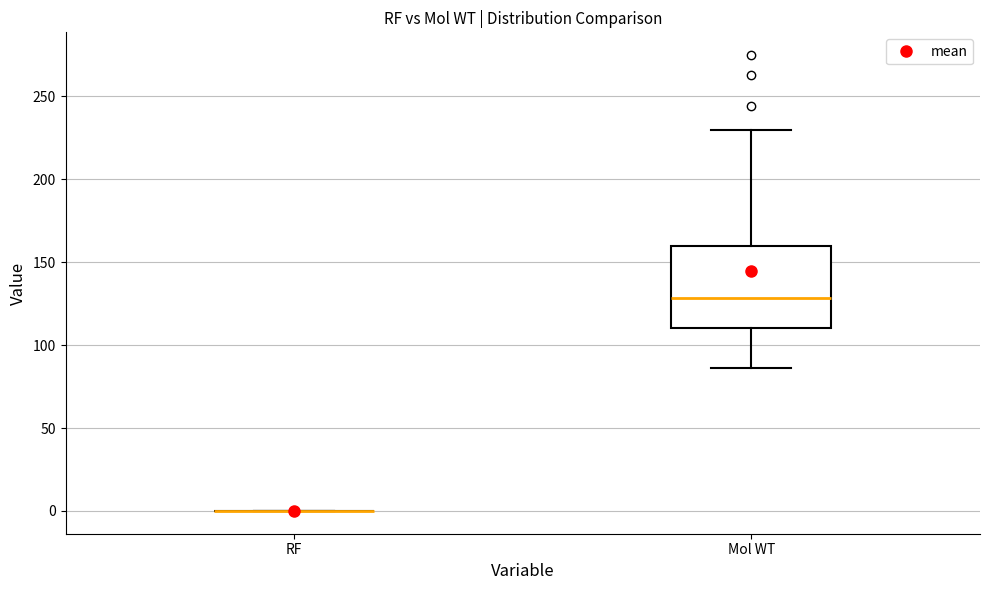

Where does the upper whisker of the box for Mol WT end on the y-axis? The values are not printed on the chart, so give them approximately, as read against the axis.

230